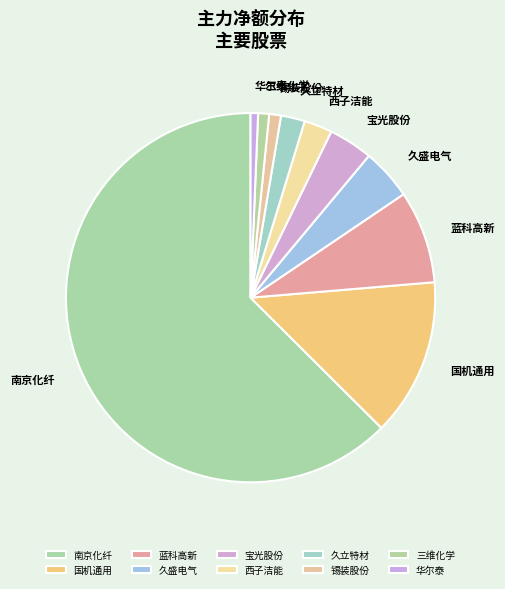

True or false: 宝光股份 accounts for 13% of the total.

False